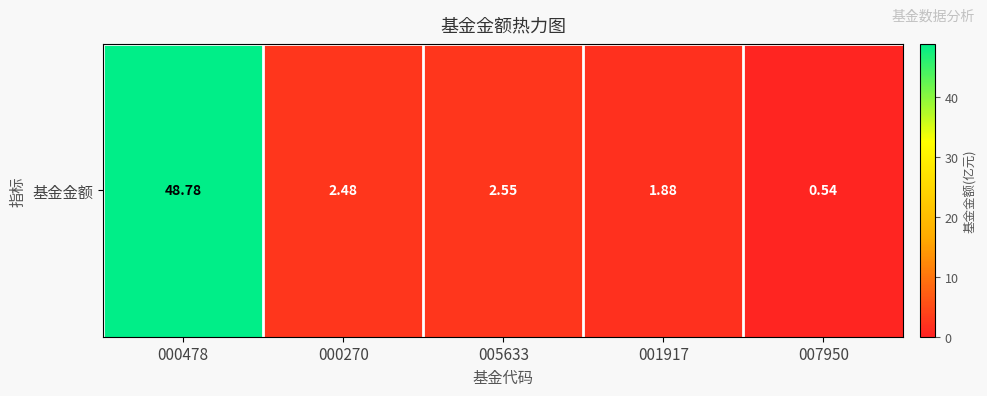

What is the sum of the values at 000270 and 000478?

51.3